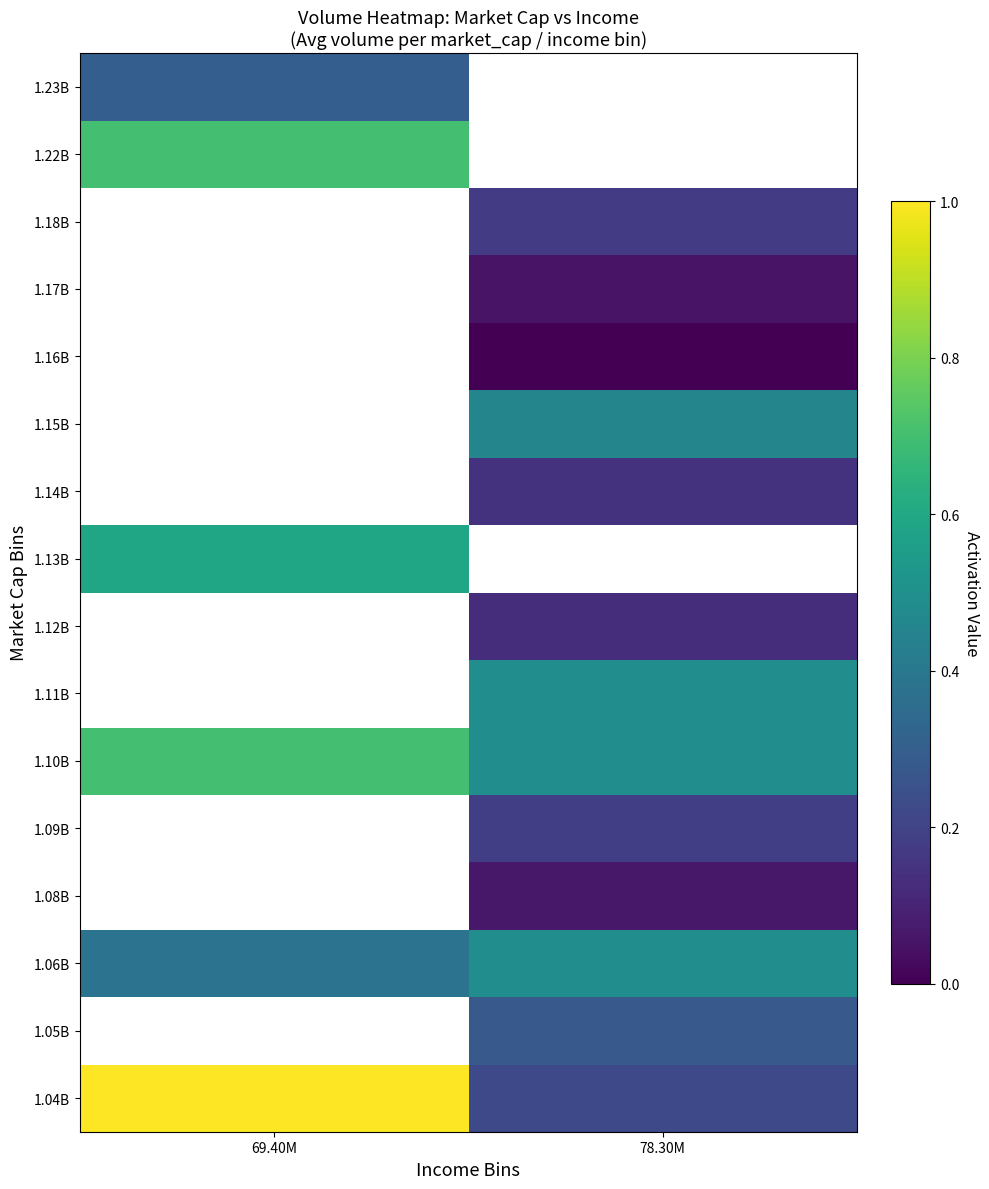

Is the value of 1.08B at 69.40M greater than the value of 1.17B at 69.40M?

No